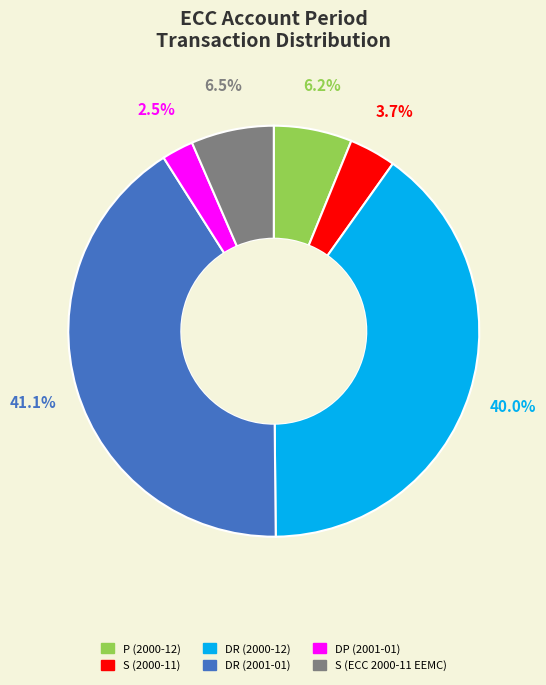

Is there a majority slice in this chart?

No